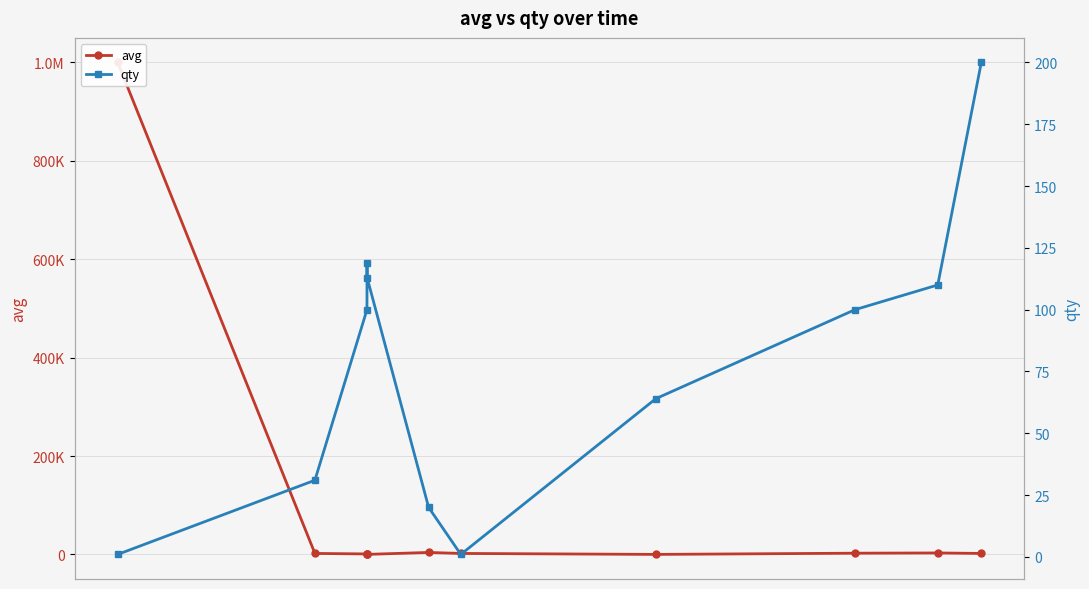

How many values in the qty series are below 100?

5